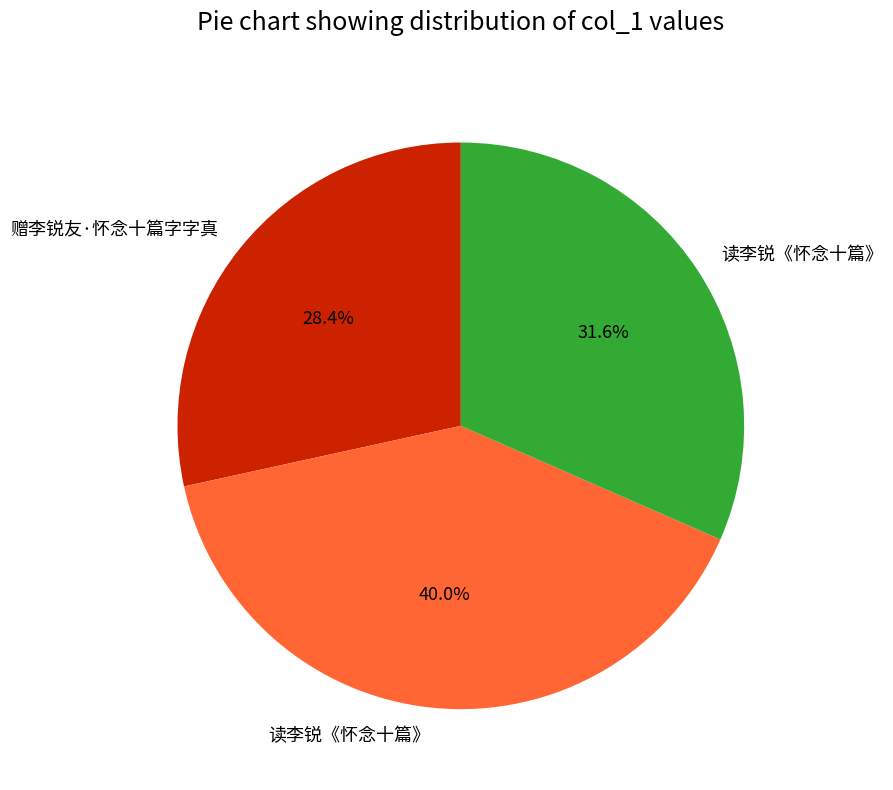

Is there a majority slice in this chart?

No